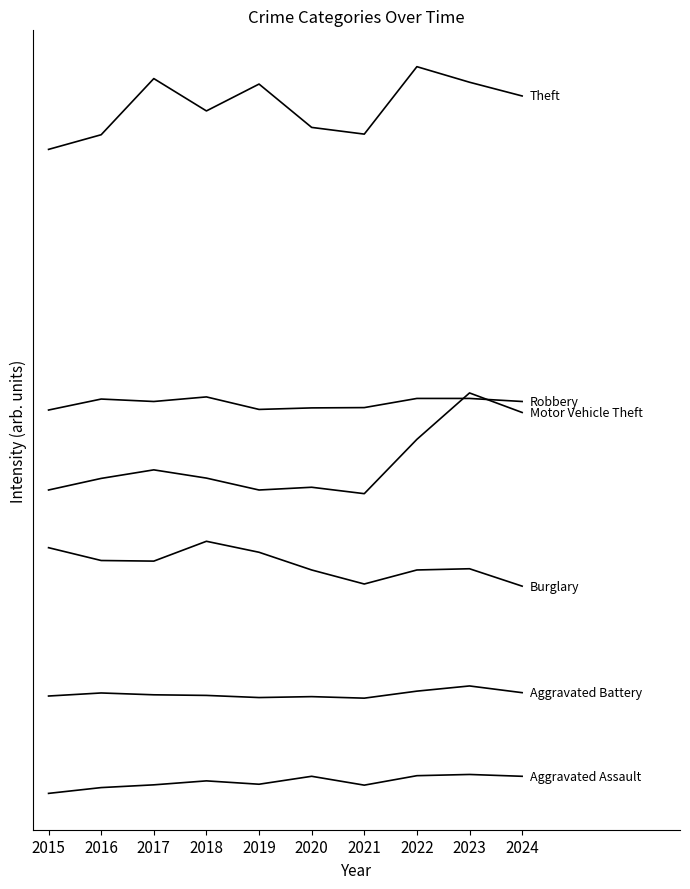

Is it true that Robbery equals 1287 at 2015?

True